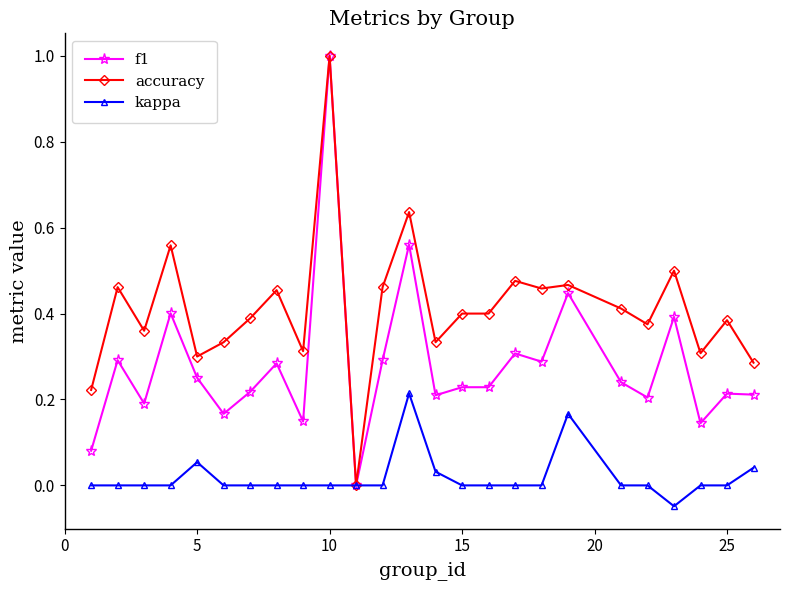

Which series has the largest total across all categories?

accuracy